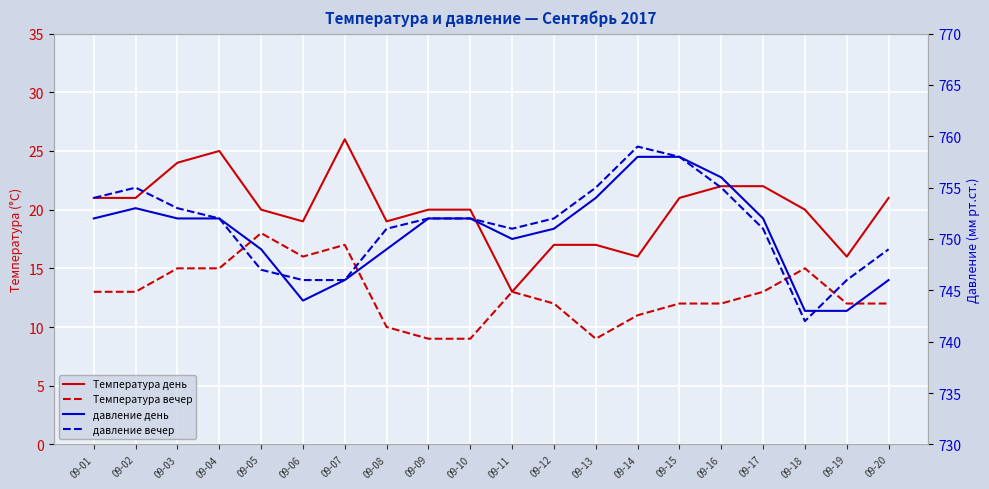

Reading left to right, transcribe all the data shown in this chart.

Температура день: 09-01=21	09-02=21	09-03=24	09-04=25	09-05=20	09-06=19	09-07=26	09-08=19	09-09=20	09-10=20	09-11=13	09-12=17	09-13=17	09-14=16	09-15=21	09-16=22	09-17=22	09-18=20	09-19=16	09-20=21
Температура вечер: 09-01=13	09-02=13	09-03=15	09-04=15	09-05=18	09-06=16	09-07=17	09-08=10	09-09=9	09-10=9	09-11=13	09-12=12	09-13=9	09-14=11	09-15=12	09-16=12	09-17=13	09-18=15	09-19=12	09-20=12
давление день: 09-01=752	09-02=753	09-03=752	09-04=752	09-05=749	09-06=744	09-07=746	09-08=749	09-09=752	09-10=752	09-11=750	09-12=751	09-13=754	09-14=758	09-15=758	09-16=756	09-17=752	09-18=743	09-19=743	09-20=746
давление вечер: 09-01=754	09-02=755	09-03=753	09-04=752	09-05=747	09-06=746	09-07=746	09-08=751	09-09=752	09-10=752	09-11=751	09-12=752	09-13=755	09-14=759	09-15=758	09-16=755	09-17=751	09-18=742	09-19=746	09-20=749